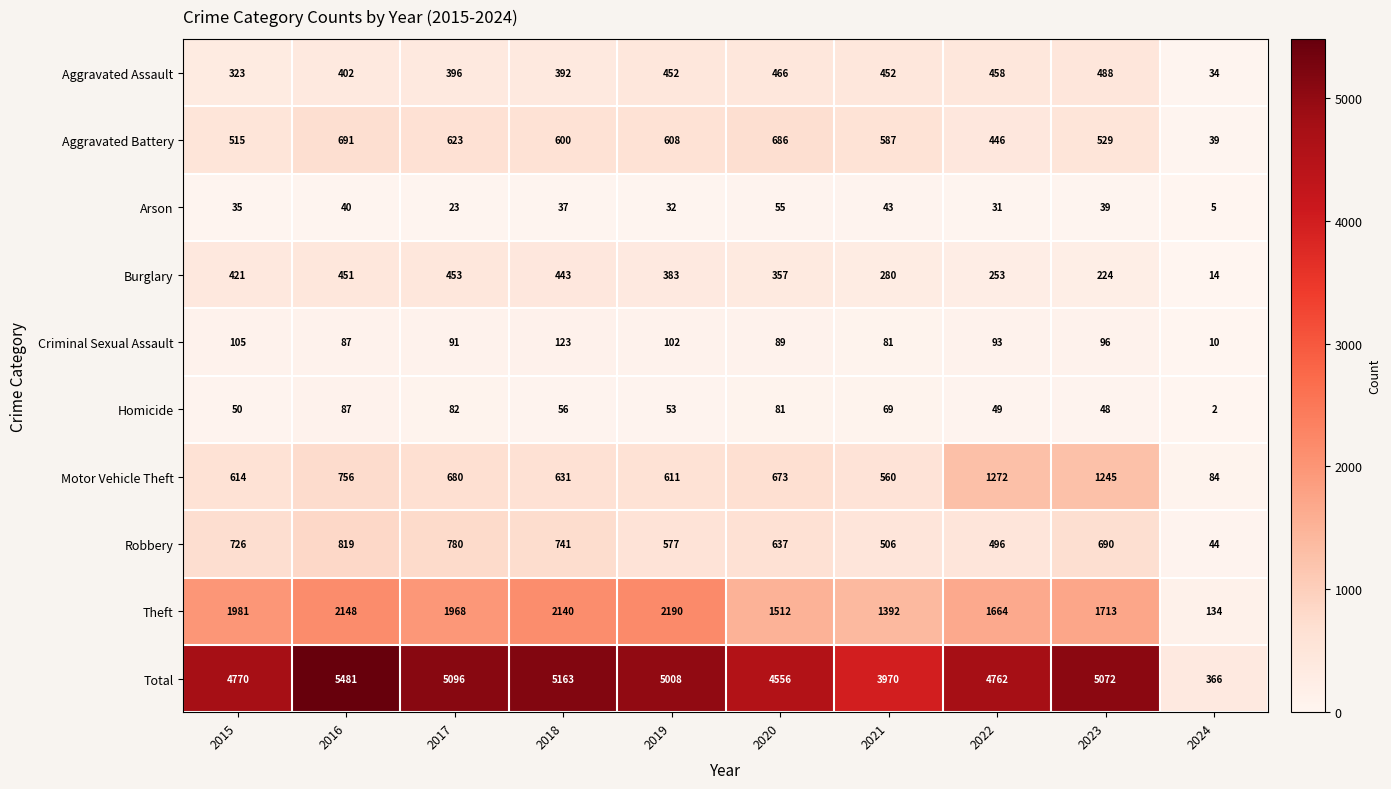

Between 2021 and 2024, which series saw the biggest shift?

Total